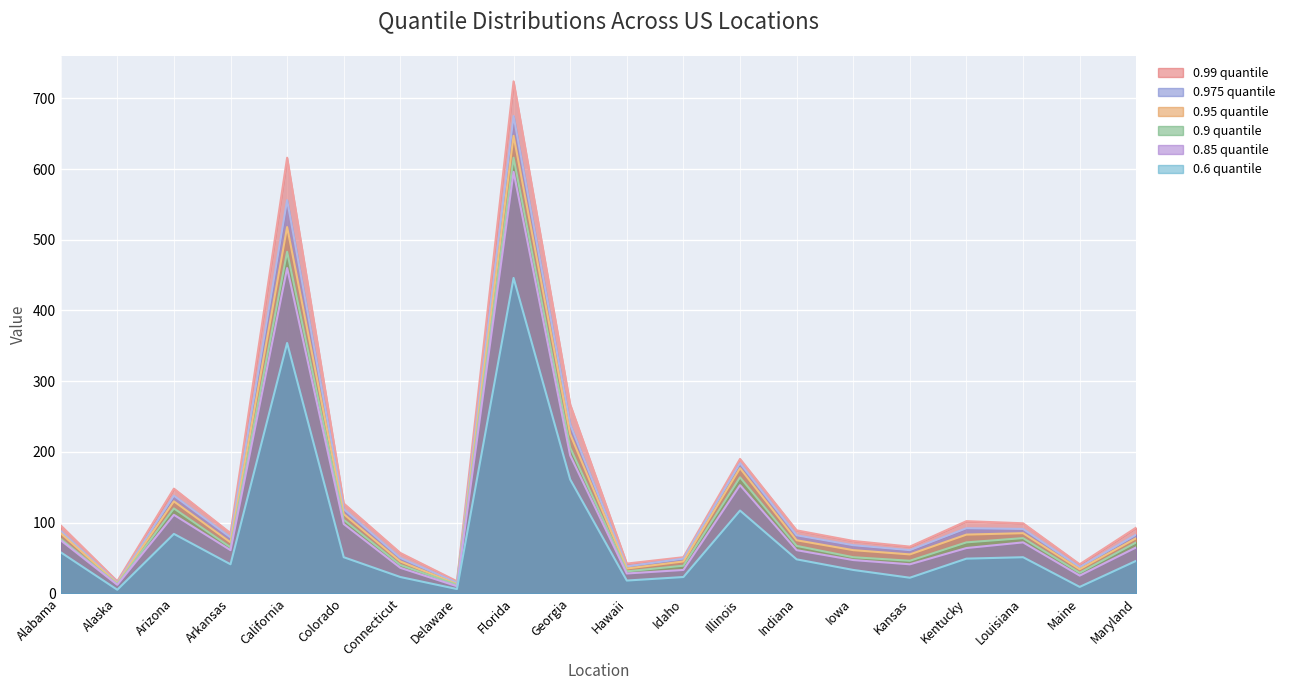

Reading left to right, what are all the values shown in this chart?

0.99 quantile: 96	17	148	85	616	127	57	17	724	267	42	51	190	89	74	66	102	99	41	93
0.975 quantile: 88	15	138	79	556	119	50	15	675	239	38	49	184	82	68	61	92	91	37	83
0.95 quantile: 85	14	130	72	518	112	45	13	647	225	35	45	177	75	61	55	83	85	34	78
0.85 quantile: 75	12	111	61	460	98	36	10	596	195	28	33	153	61	47	41	64	72	25	65
0.9 quantile: 77	13	120	65	483	104	40	12	616	206	31	39	164	67	51	46	72	78	29	72
0.6 quantile: 58	5	84	41	354	51	23	6	446	161	18	23	117	48	33	22	49	51	9	46